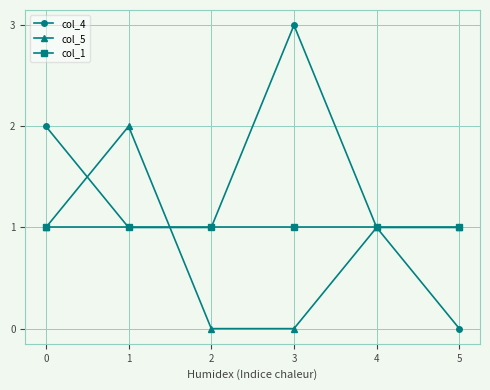

List the series in order of their overall mean, lowest first.

col_5, col_1, col_4